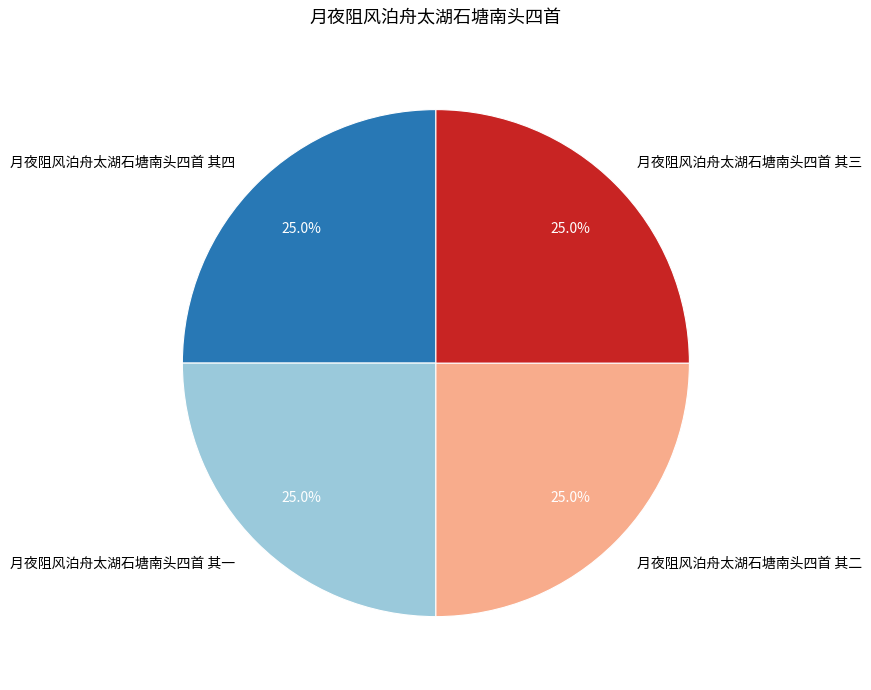

To the nearest percent, what is the average slice percentage?

25%